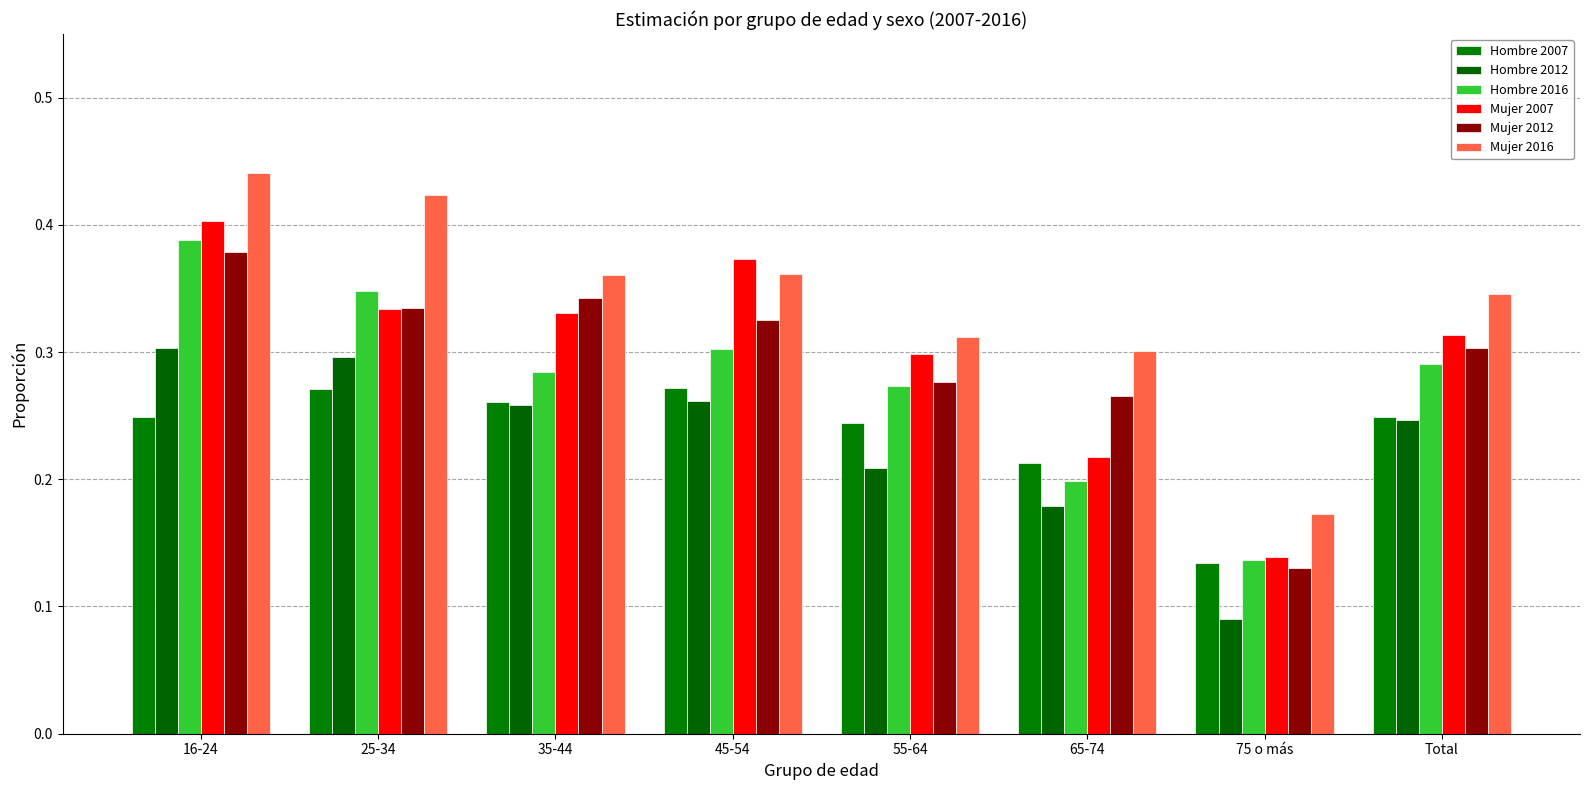

At how many categories does at least one series exceed 0?

8